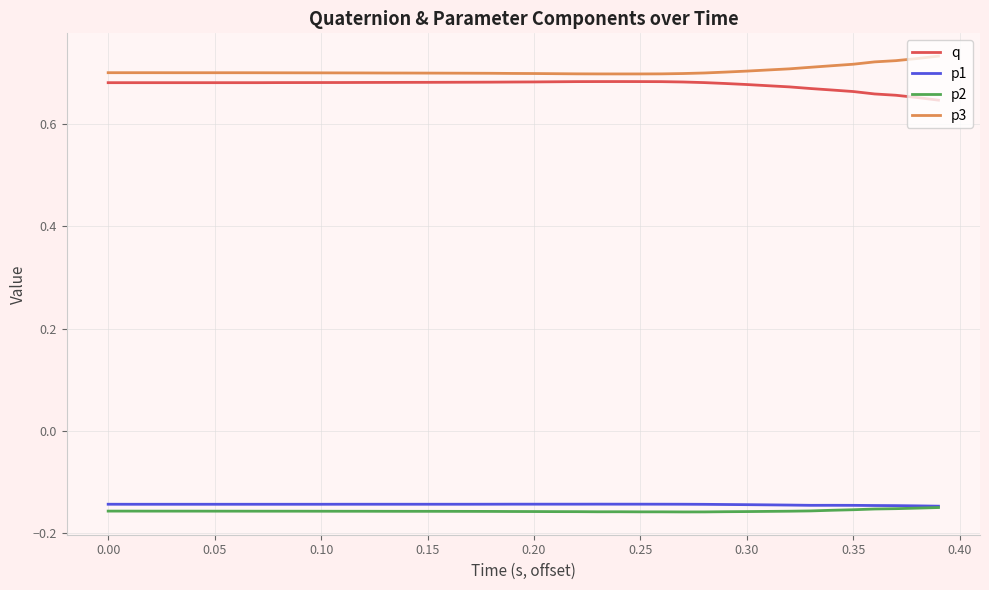

True or false: q and p3 intersect in this chart.

False